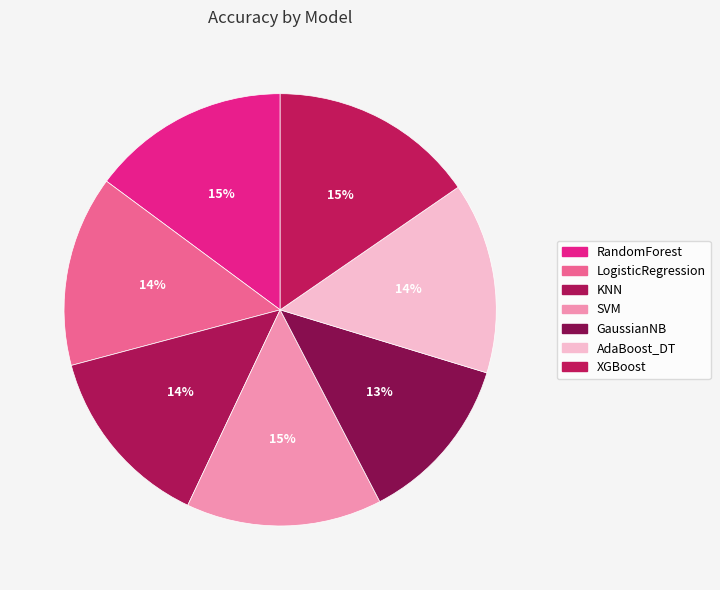

How many slices are in this pie chart?

7